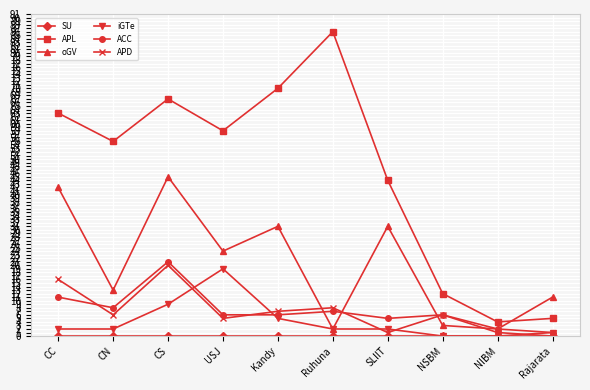

What is the greatest value displayed?

86